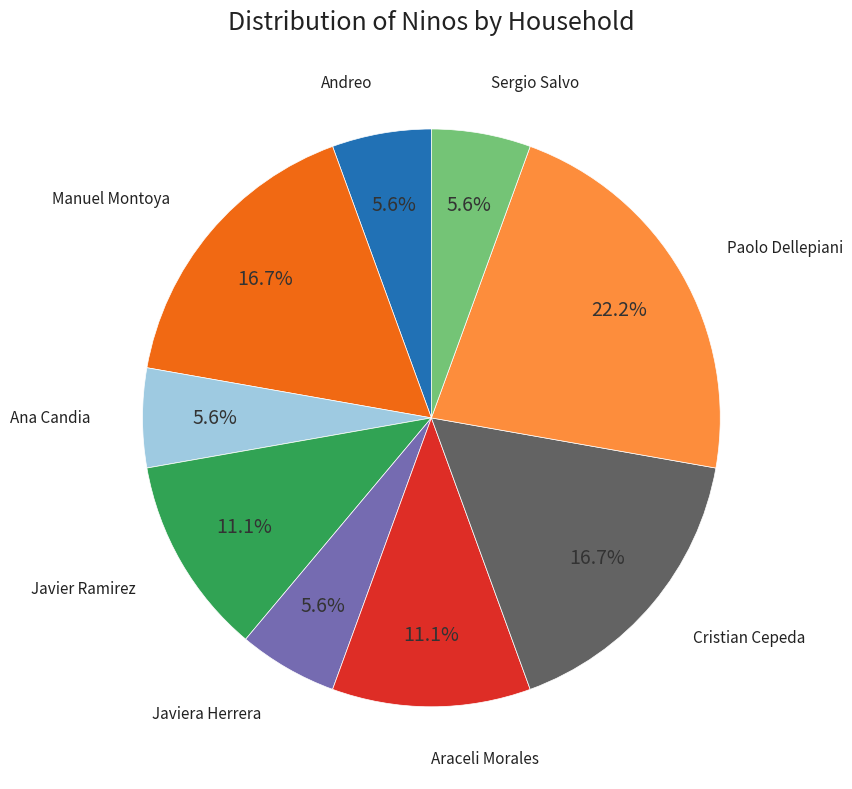

Is there any slice that represents more than half of the pie?

No